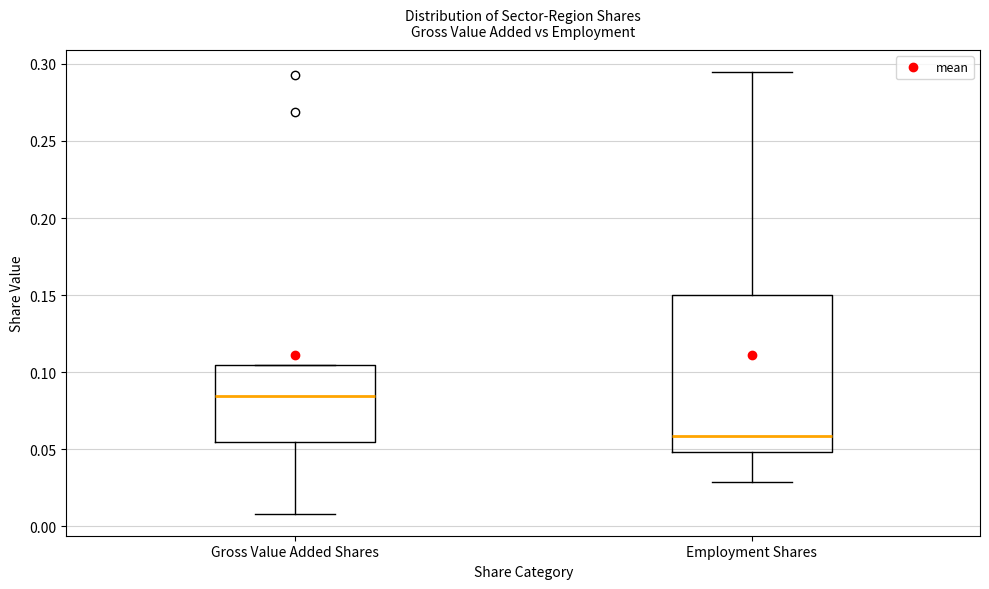

Where is the upper edge of the box for Gross Value Added Shares on the y-axis? The values are not printed on the chart, so give them approximately, as read against the axis.

0.105